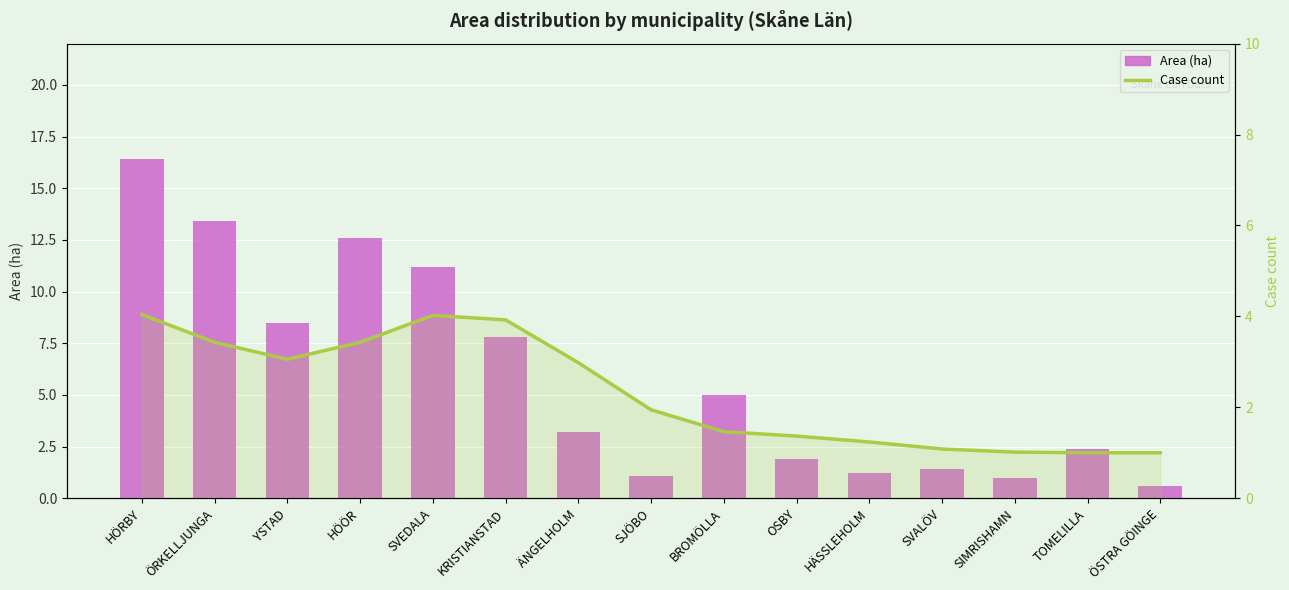

What is the minimum value for Area (ha)?

0.6